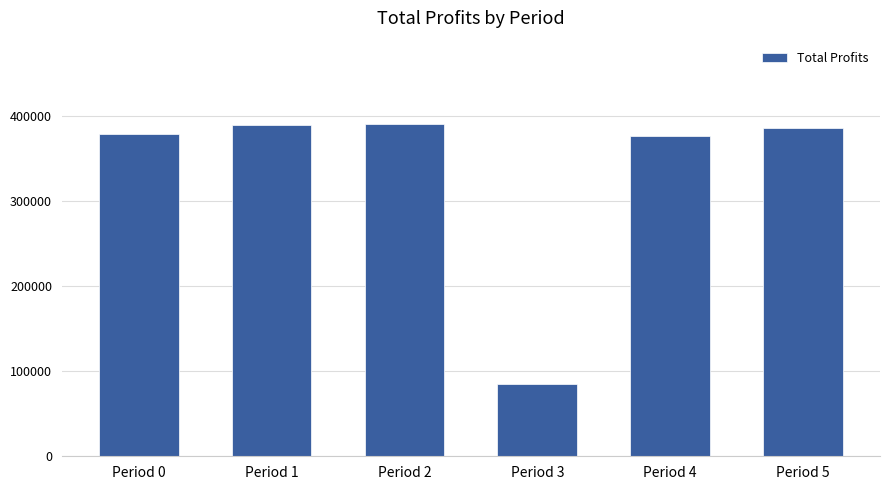

The value at Period 1 is 224122.4. True or false?

False